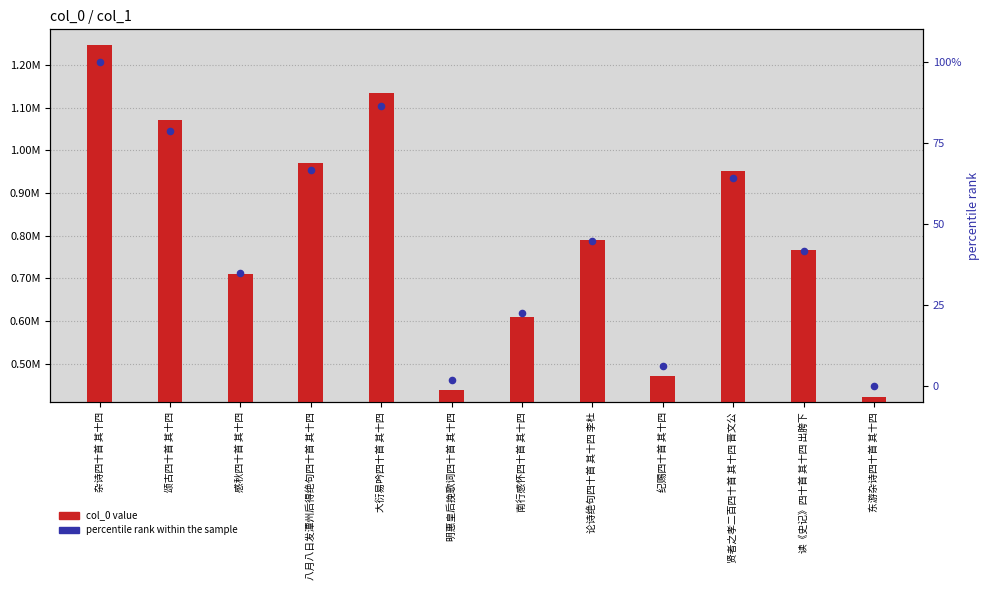

Which series contains the highest Y value?

col_0 value